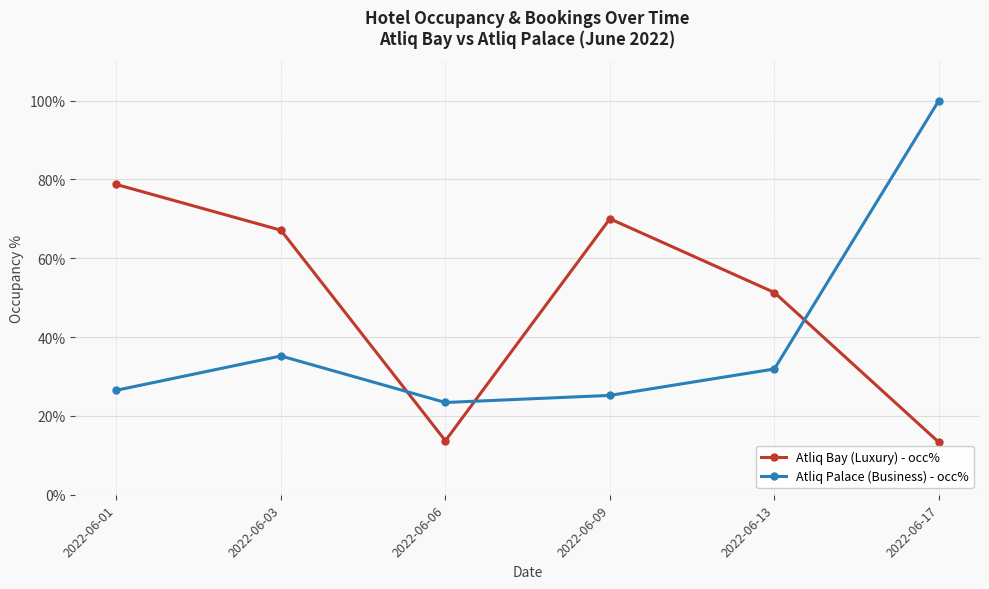

Which series changed the most between 2022-06-03 and 2022-06-06?

Atliq Bay (Luxury) - occ%